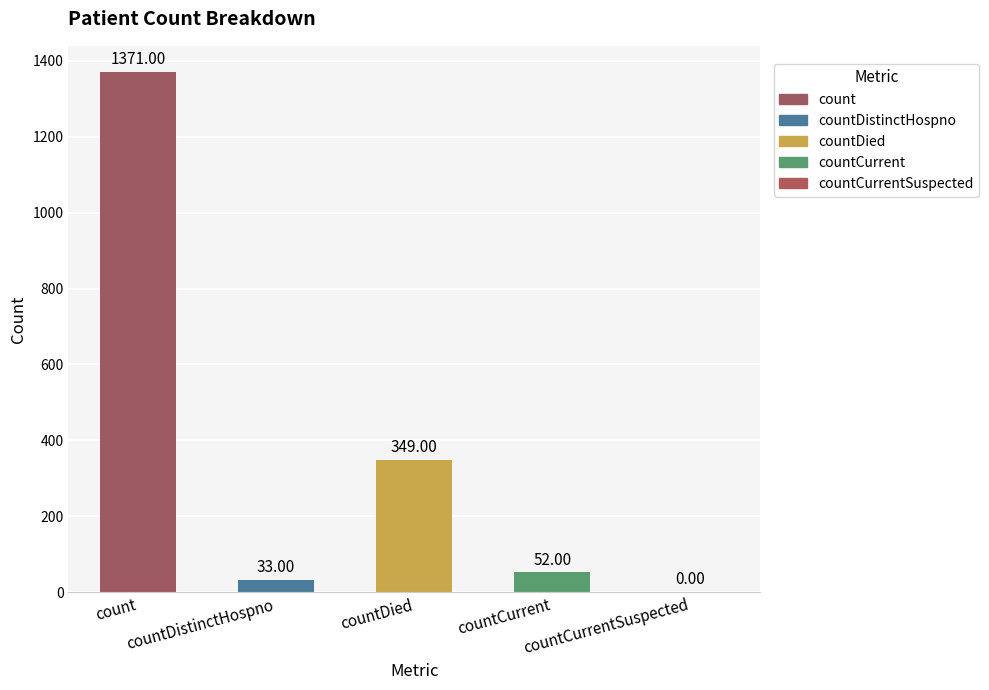

What is the sum of all values?

1805